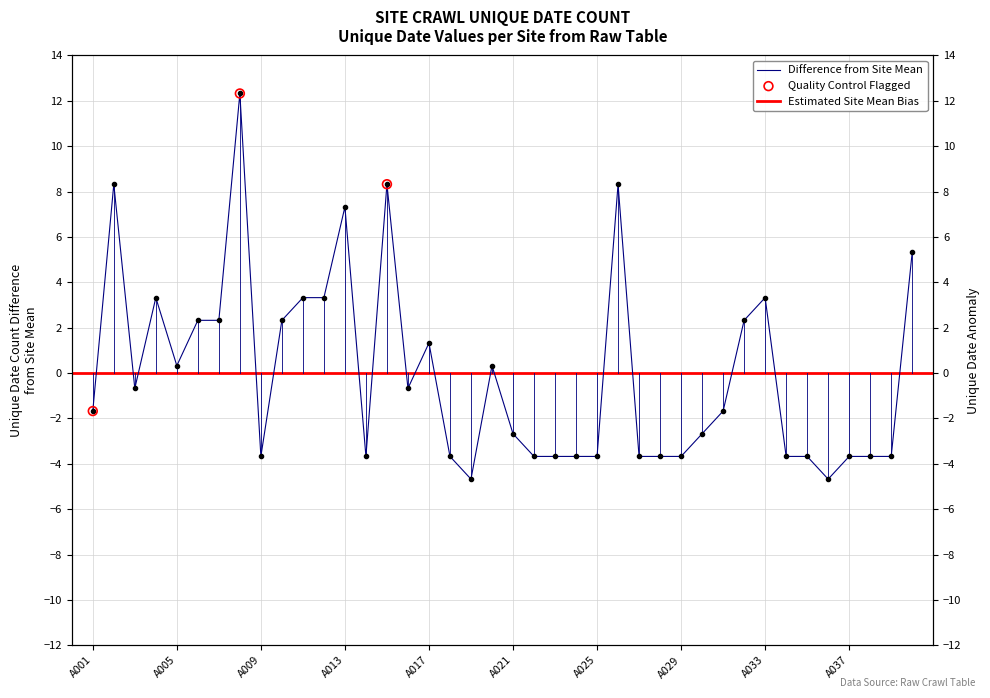

Which has a higher value, A038 or A029?

A038